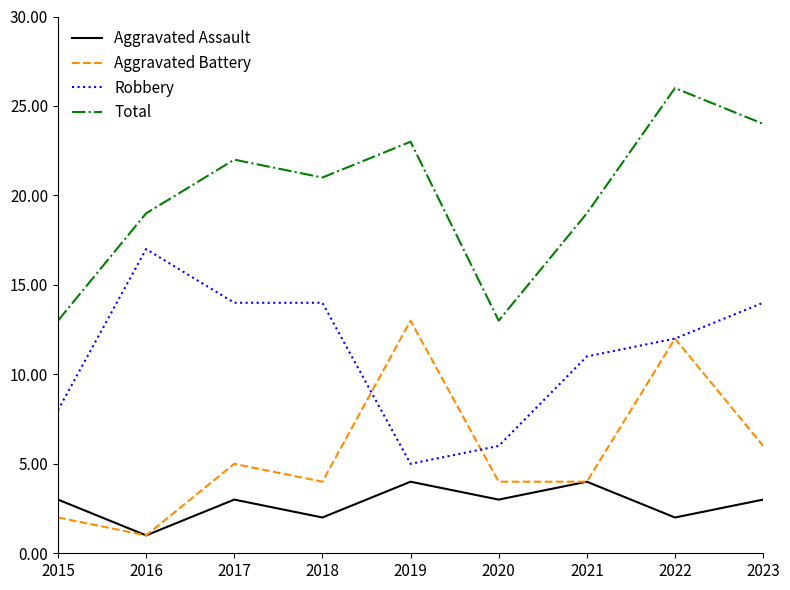

Rank the series by their maximum value, from lowest to highest.

Aggravated Assault, Aggravated Battery, Robbery, Total